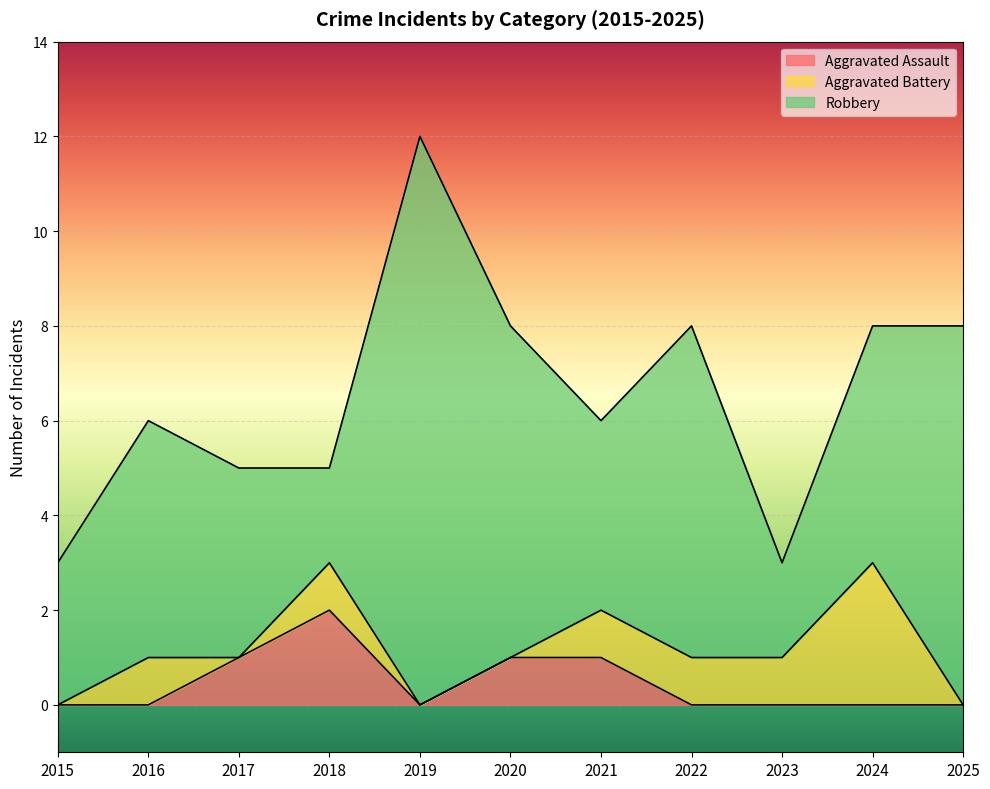

At which category is the sum across all series the highest?

2019